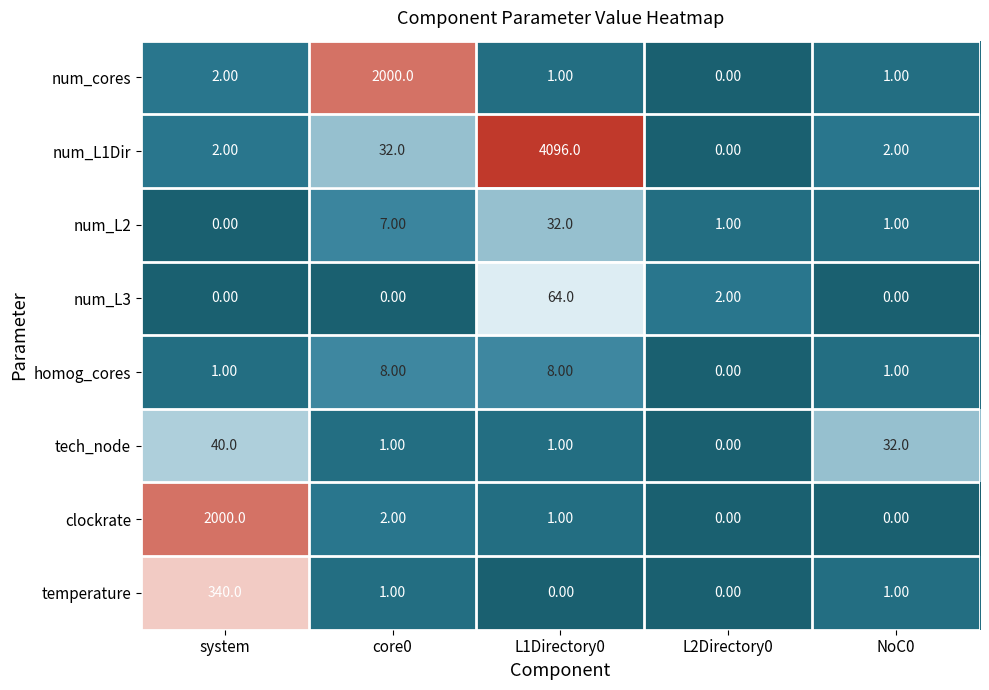

Which series has the largest total across all categories?

num_L1Dir